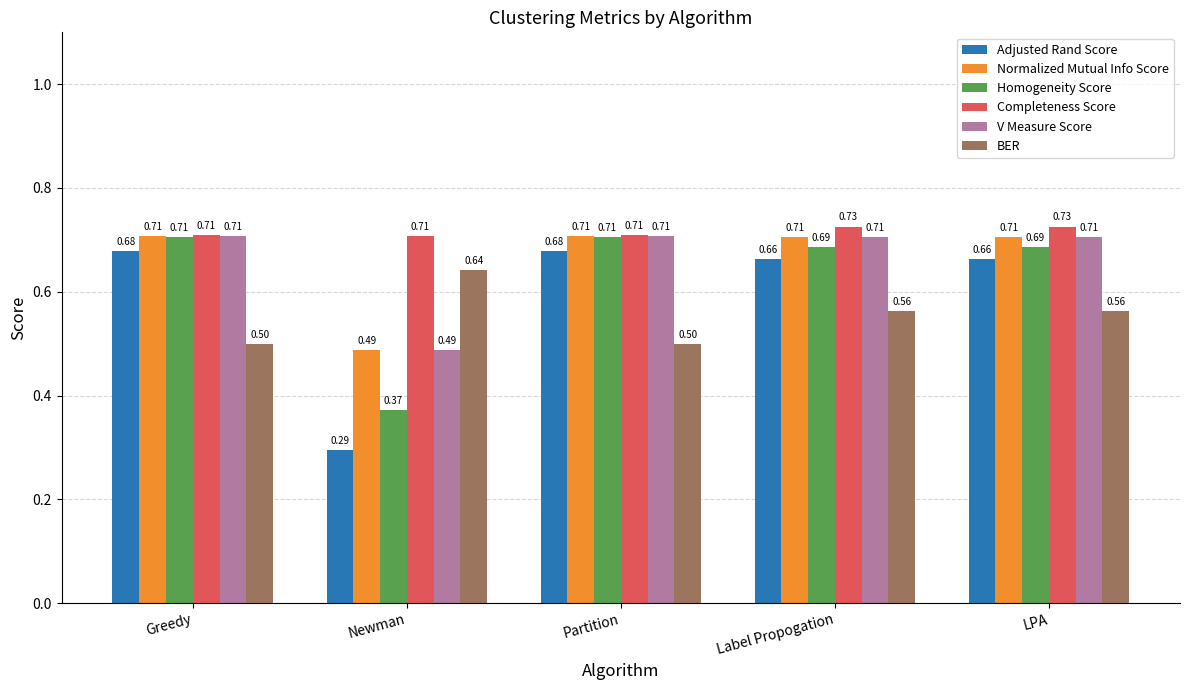

Where is Normalized Mutual Info Score nearest to the value 0?

Newman